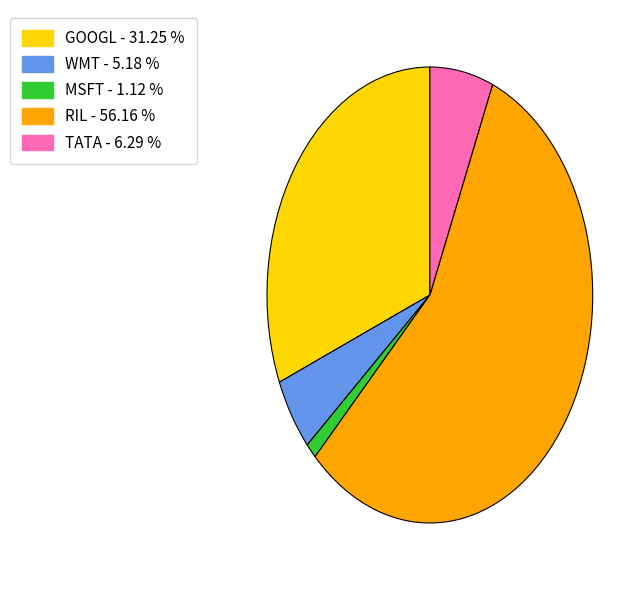

Rank the categories by value from highest to lowest.

RIL, GOOGL, TATA, WMT, MSFT